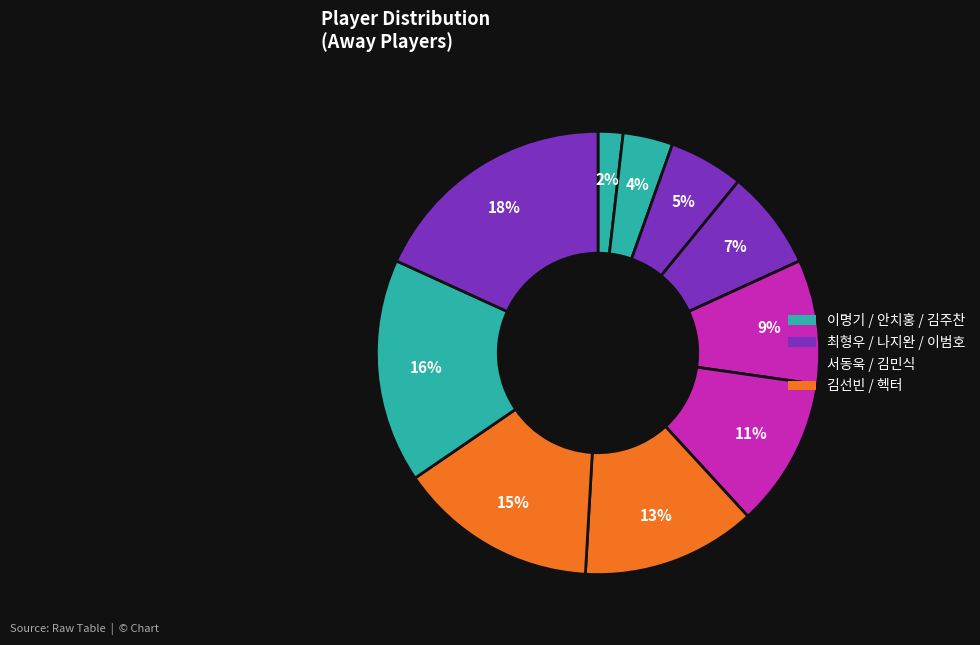

How many segments does this pie chart have?

10